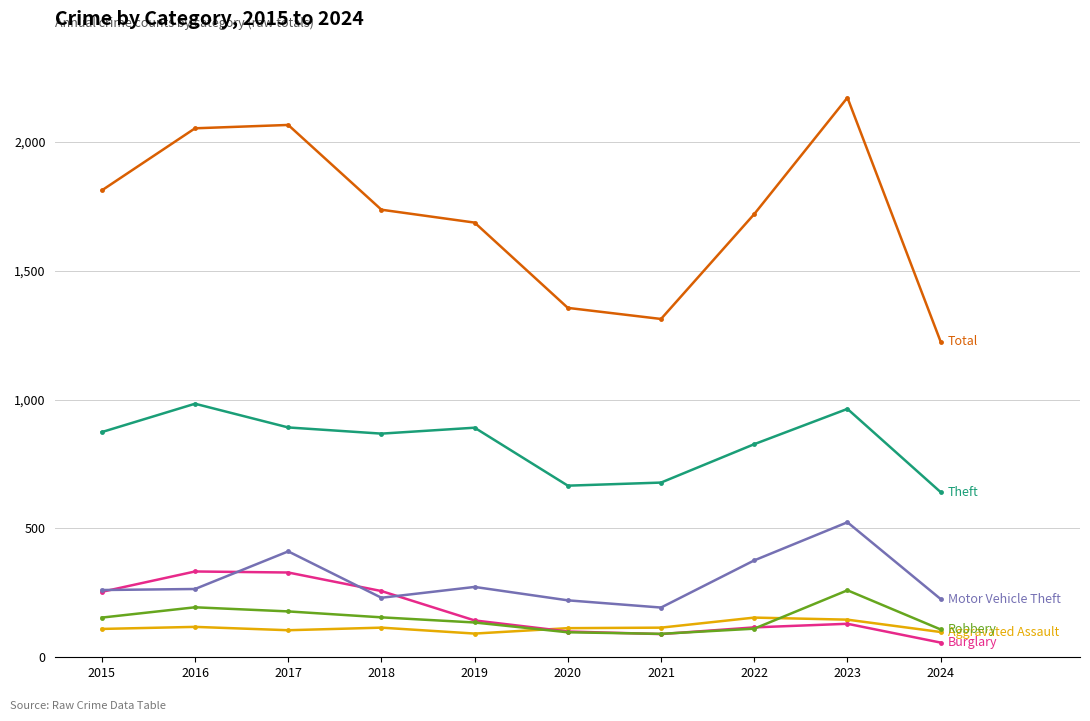

What is the maximum value shown in the chart?

2172